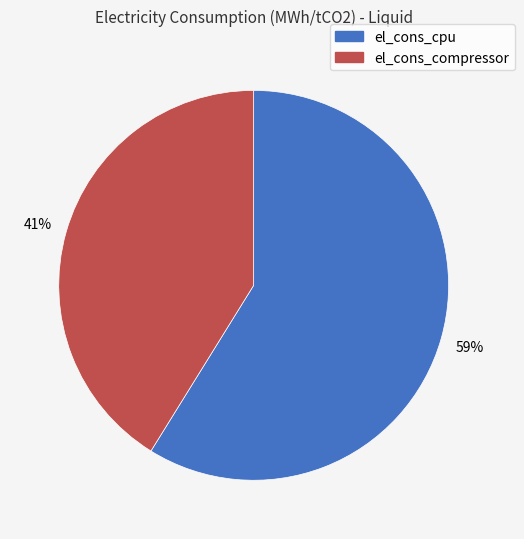

To the nearest percent, what is the combined percentage of el_cons_compressor and el_cons_cpu?

100%